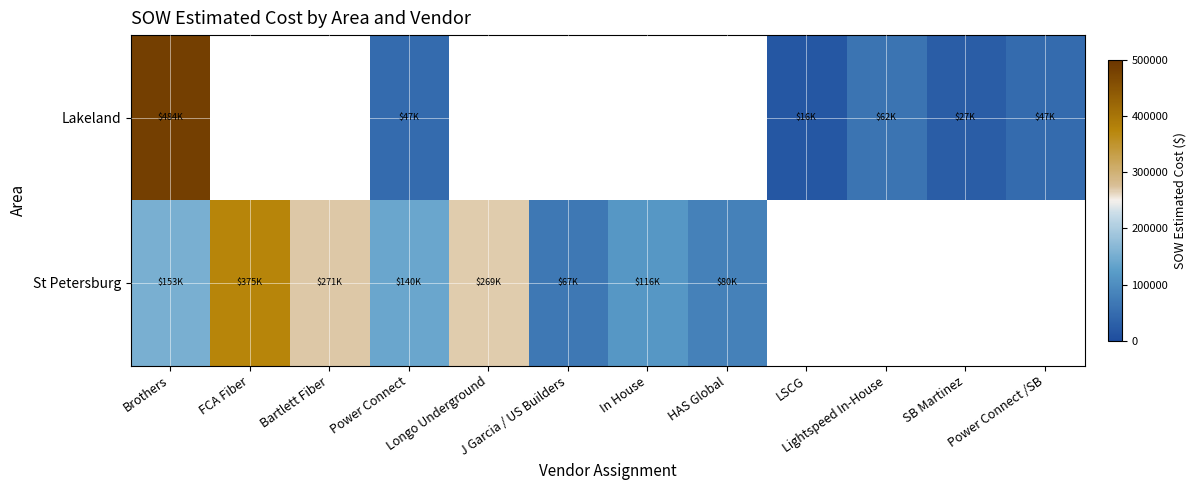

List the series in order of their overall mean, lowest first.

Lakeland, St Petersburg